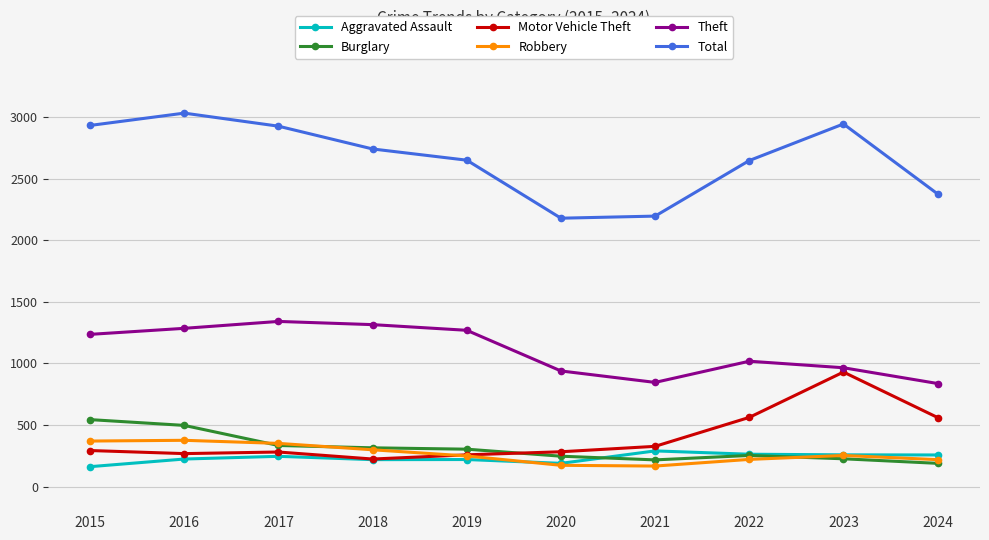

Count the number of data series in this chart.

6